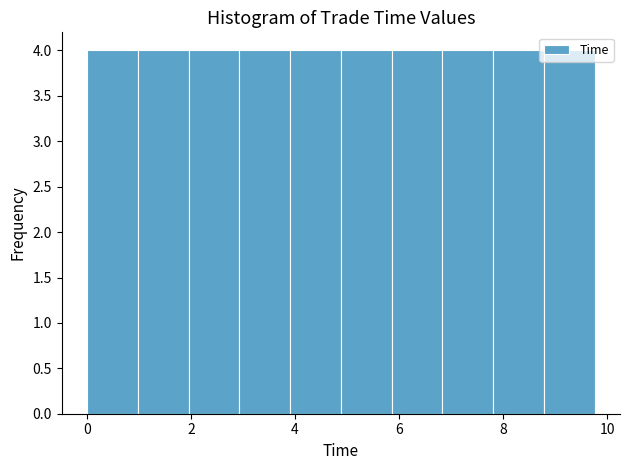

Reading left to right, list every bar in this chart as the range it spans on the x-axis followed by its height. Neither the bar edges nor the heights are printed on the chart, so give them approximately, as read against the axes.

0.0 to 1.0: 4
1.0 to 2.0: 4
2.0 to 3.0: 4
3.0 to 4.0: 4
4.0 to 4.8: 4
4.8 to 5.8: 4
5.8 to 6.8: 4
6.8 to 7.8: 4
7.8 to 8.8: 4
8.8 to 9.8: 4